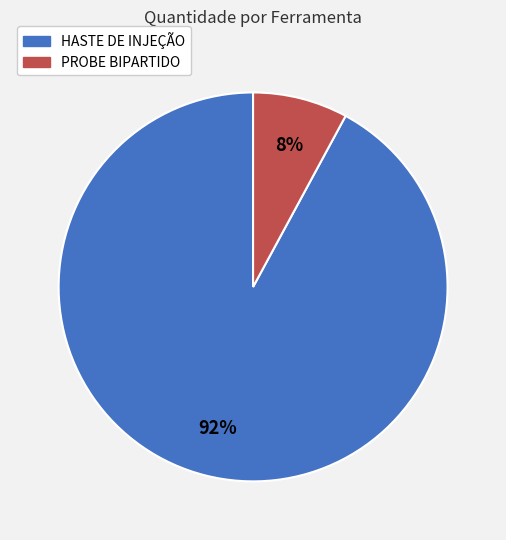

How many segments does this pie chart have?

2